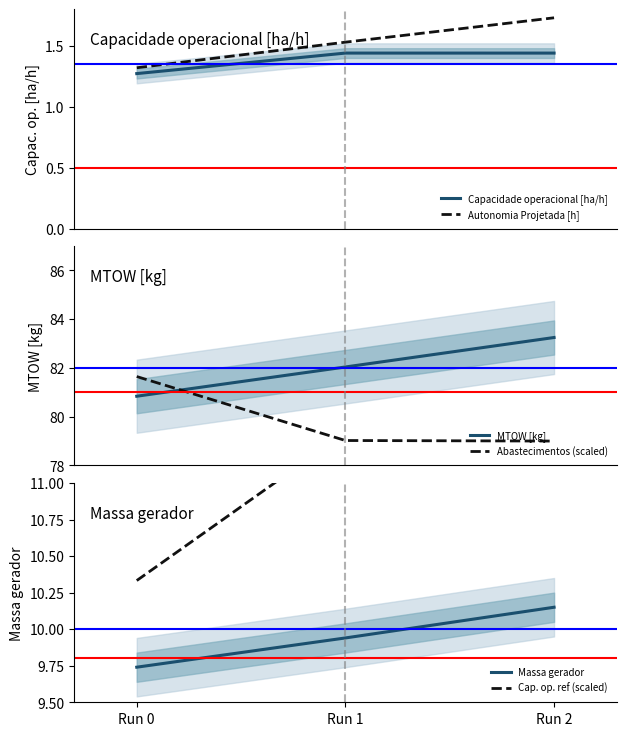

How many data points in MTOW [kg] are above 82?

2